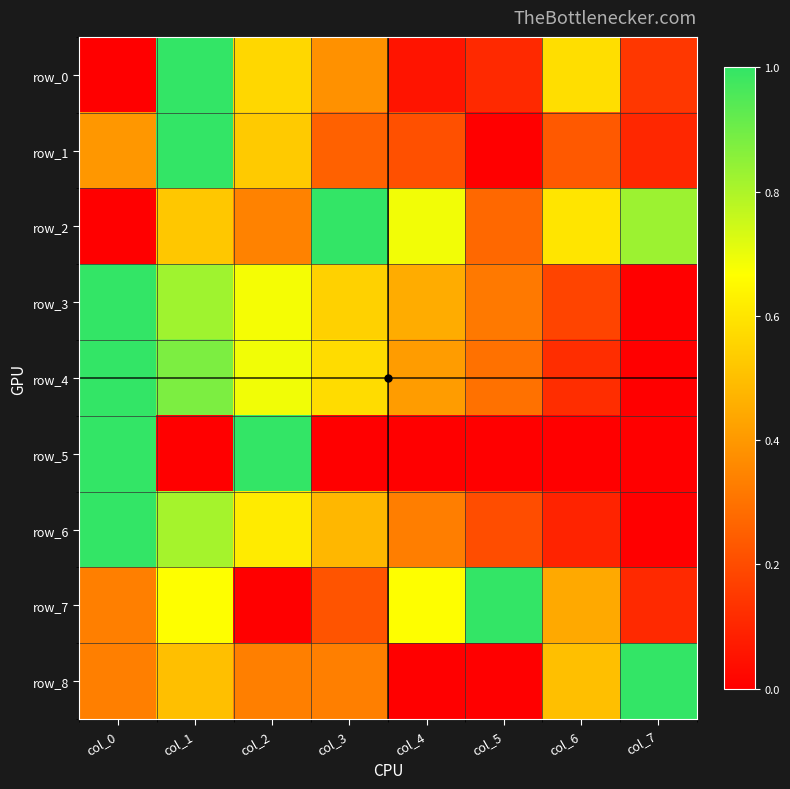

Reading right to left, list all the values displayed in this chart.

row_0: 0.1	0.6	0.1	0.1	0.4	0.6	1.0	0.0
row_1: 0.1	0.2	0.0	0.2	0.3	0.5	1.0	0.4
row_2: 0.8	0.6	0.3	0.7	1.0	0.3	0.5	0.0
row_3: 0.0	0.2	0.3	0.5	0.5	0.7	0.8	1.0
row_4: 0.0	0.1	0.3	0.4	0.6	0.7	0.9	1.0
row_5: 0.0	0.0	0.0	0.0	0.0	1.0	0.0	1.0
row_6: 0.0	0.1	0.2	0.3	0.5	0.6	0.8	1.0
row_7: 0.1	0.4	1.0	0.7	0.2	0.0	0.7	0.3
row_8: 1.0	0.5	0.0	0.0	0.3	0.3	0.5	0.3